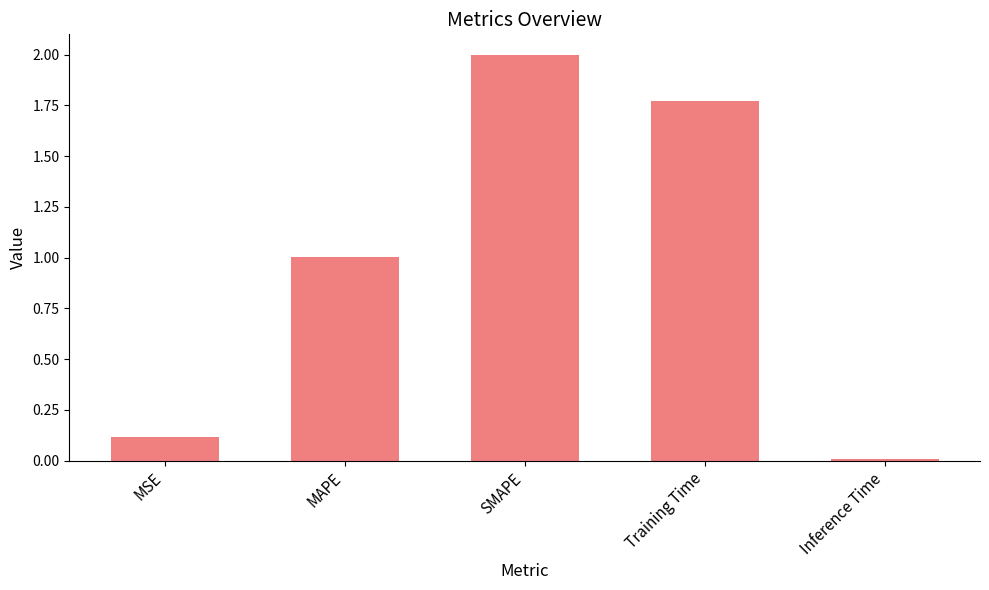

What is the sum of the values at SMAPE and MAPE?

3.0